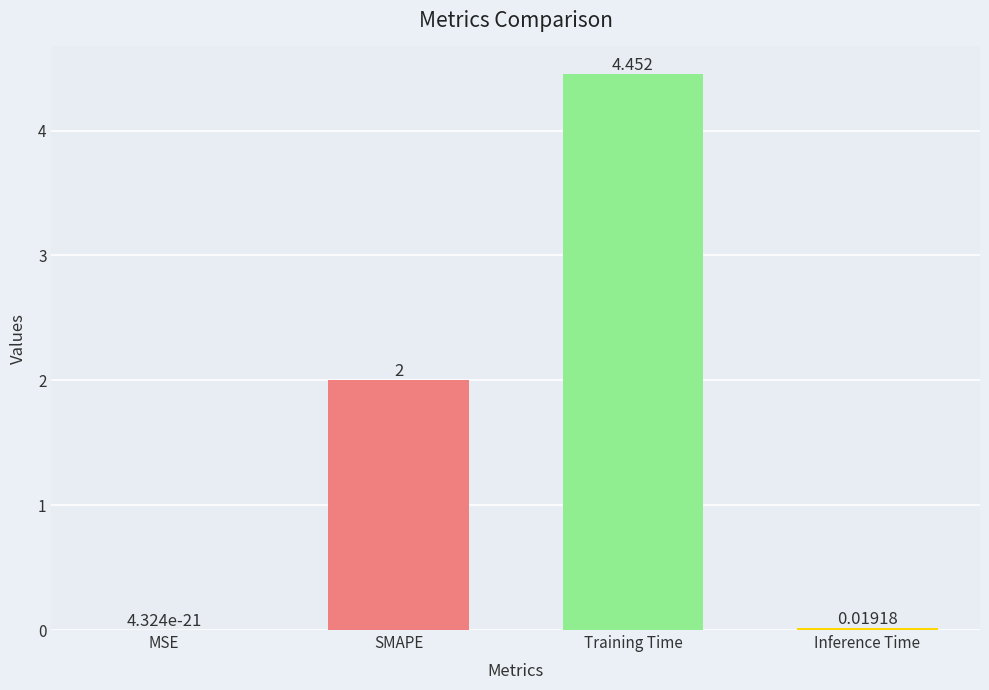

What is the sum of the values at MSE and SMAPE?

2.0